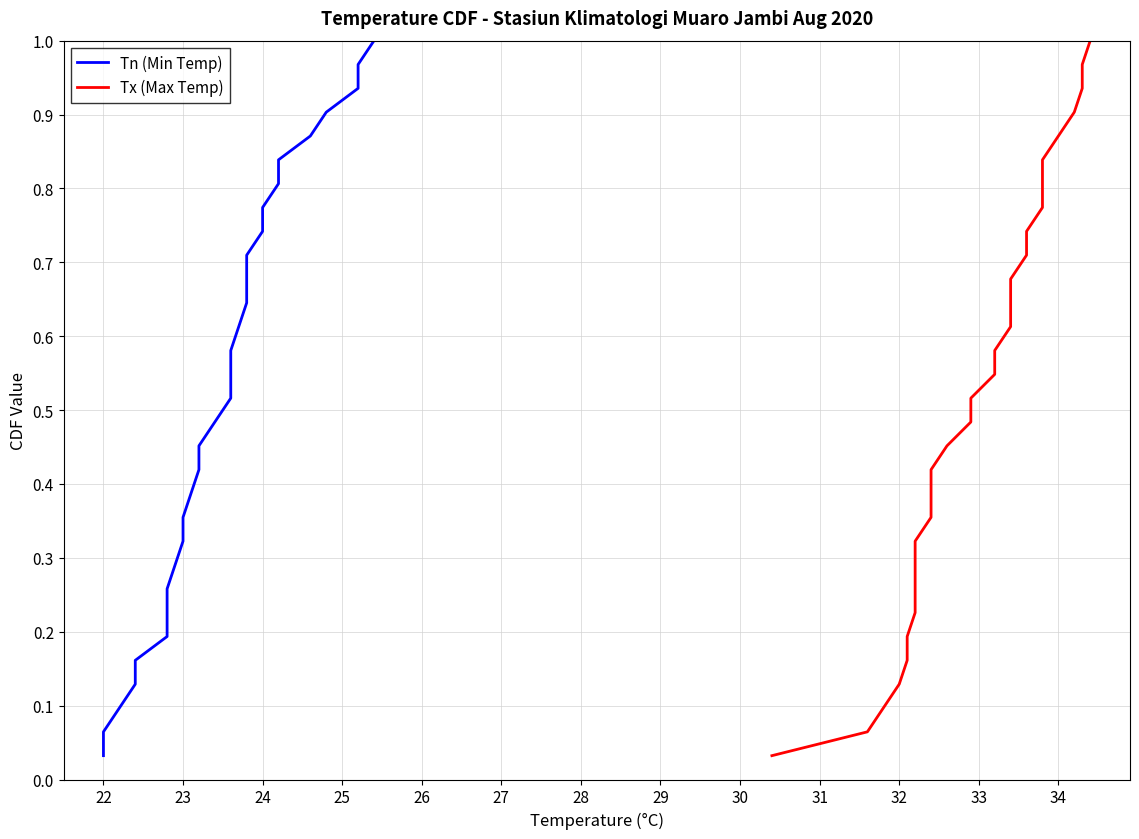

Is the value of Tx (Max Temp) at 25 greater than the value of Tn (Min Temp) at 21?

Yes